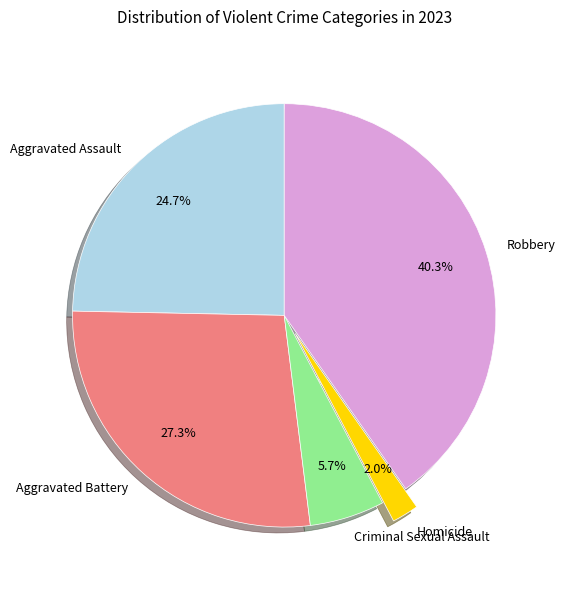

Is there a majority slice in this chart?

No